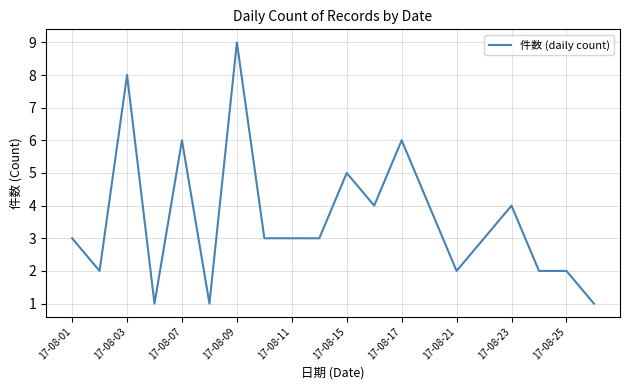

Reading left to right, extract all data points from this chart.

3	2	8	1	6	1	9	3	3	3	5	4	6	4	2	3	4	2	2	1